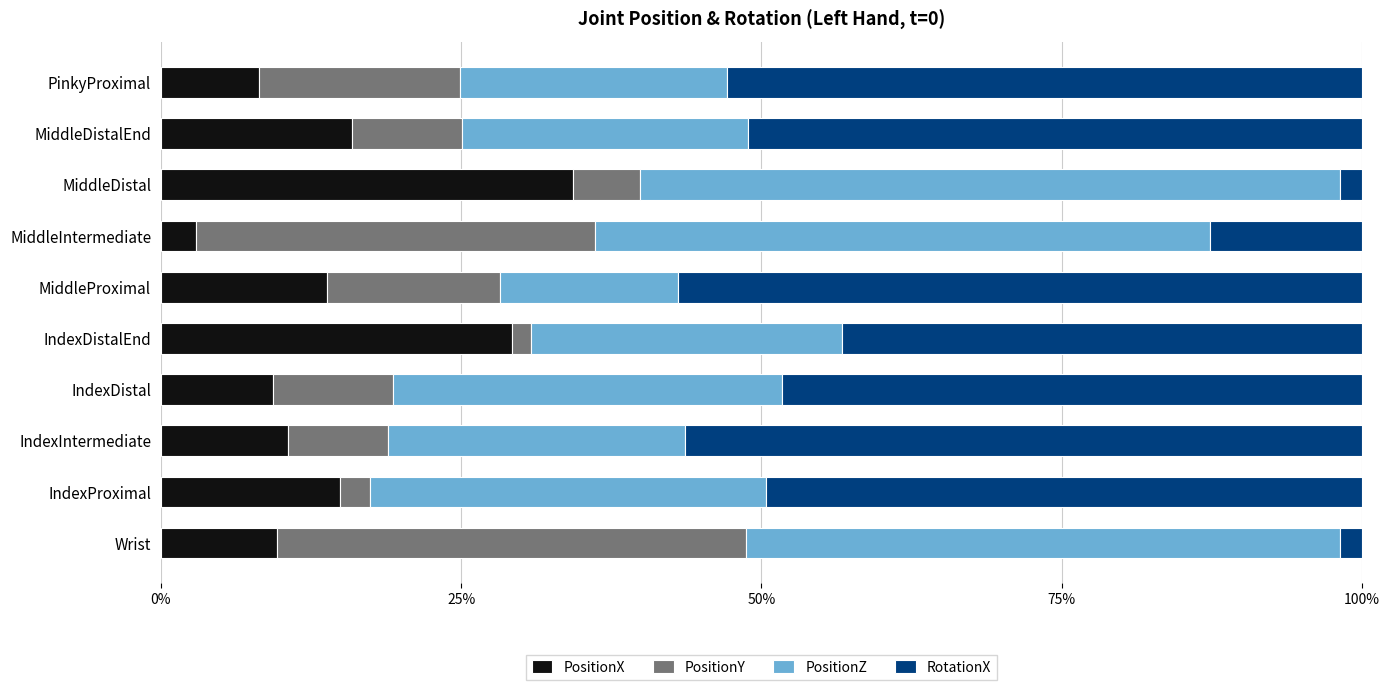

What are all the series names shown in the legend?

PositionX, PositionY, PositionZ, RotationX